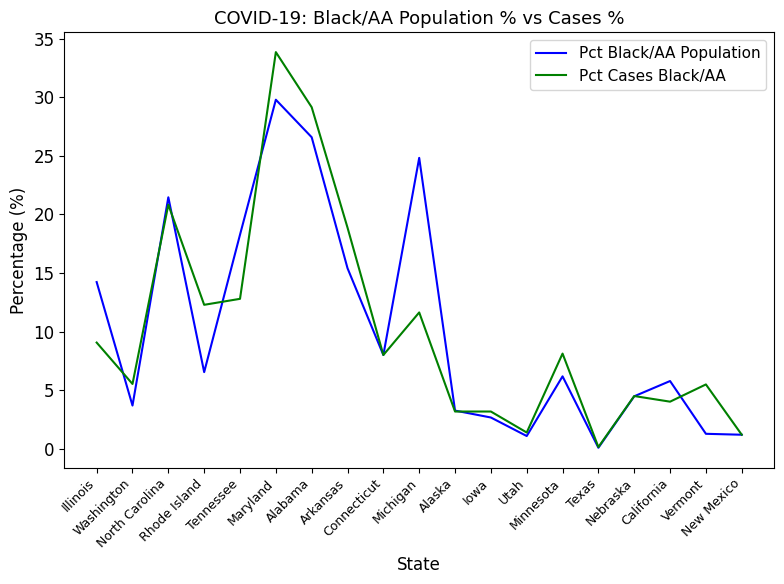

Which series has the largest range (max minus min)?

Pct Cases Black/AA